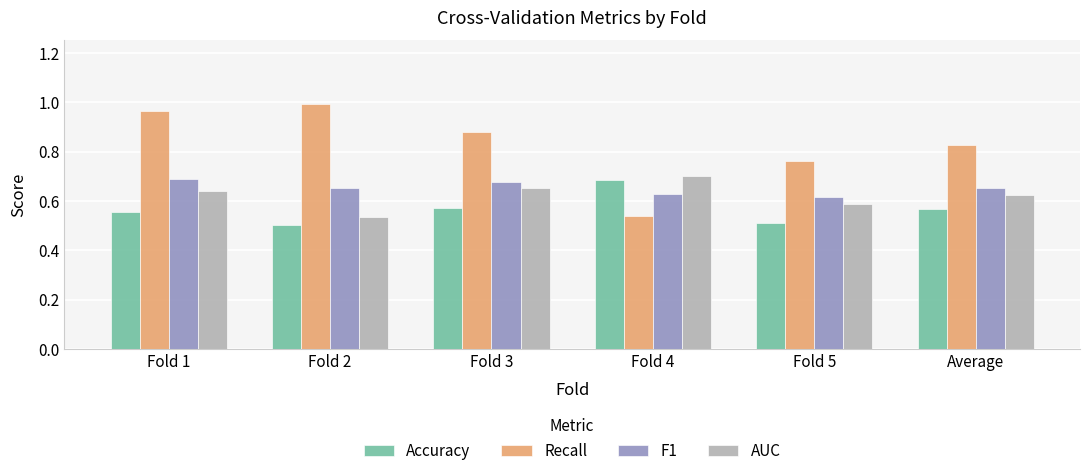

Which label corresponds to the largest value in the chart?

Fold 2